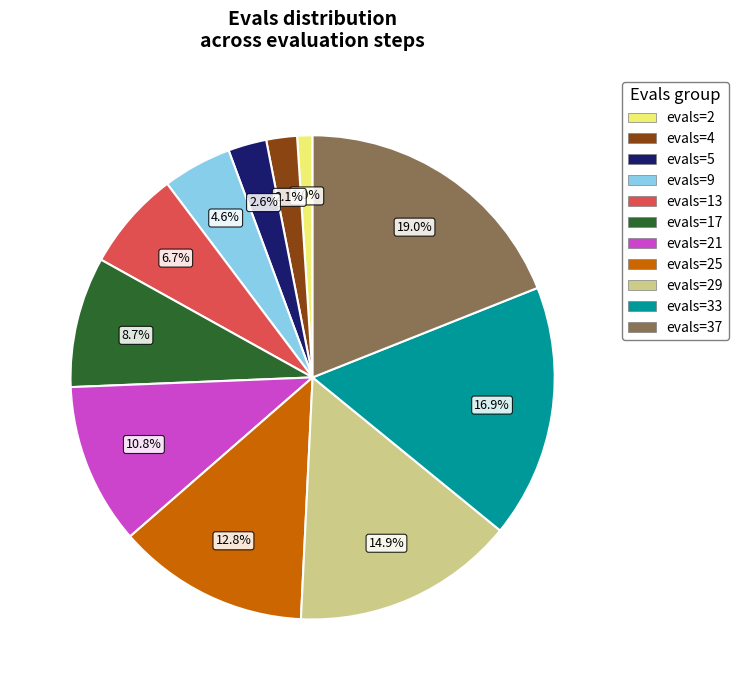

Is there a majority slice in this chart?

No